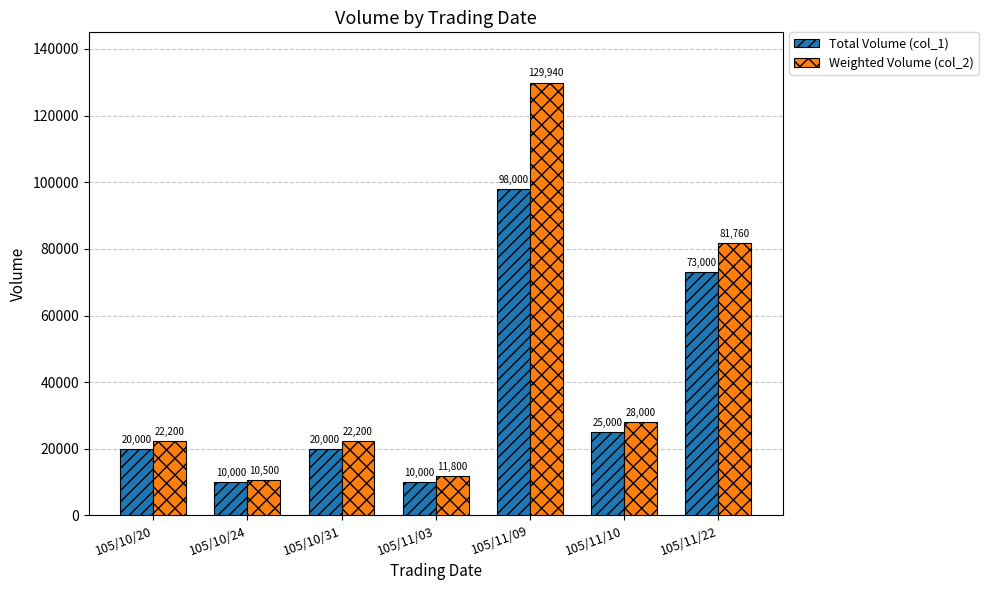

True or false: Weighted Volume (col_2) has a value of 6886 at 105/10/31.

False